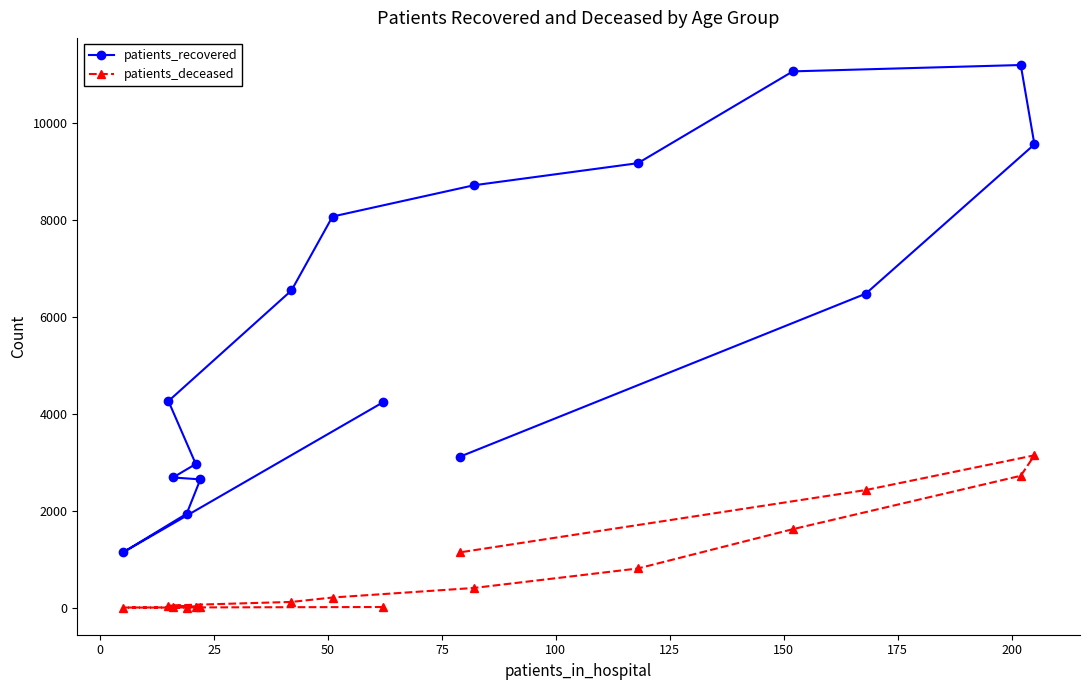

List the series in order of their overall mean, highest first.

patients_recovered, patients_deceased